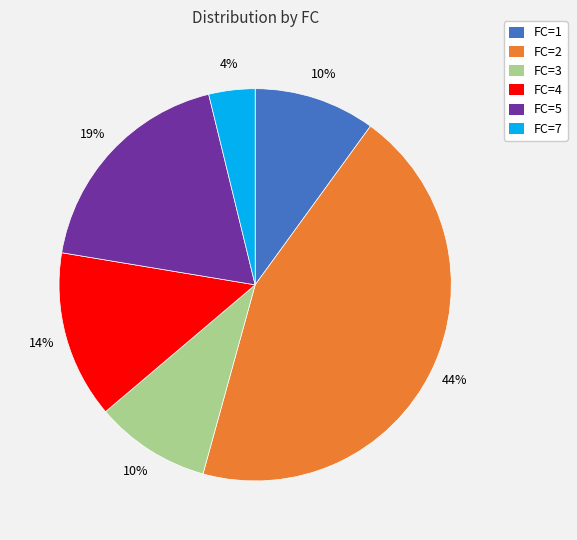

Does any single category account for the majority?

No